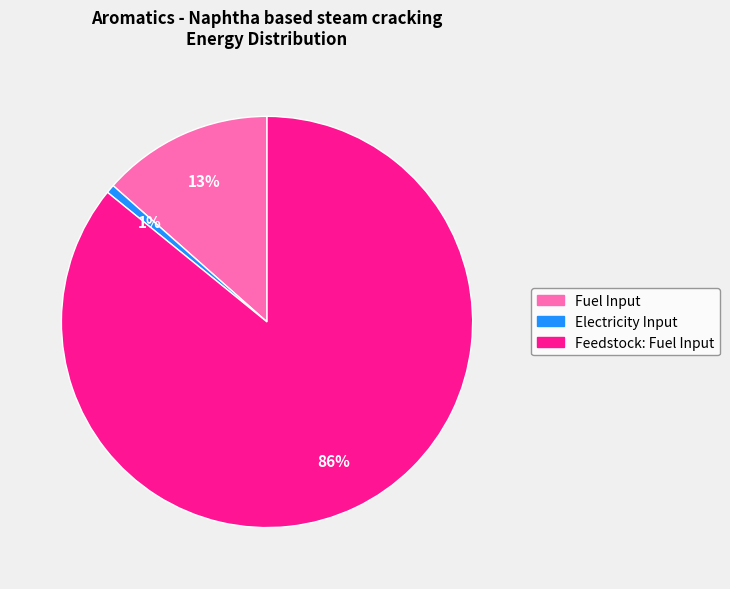

How many segments does this pie chart have?

3